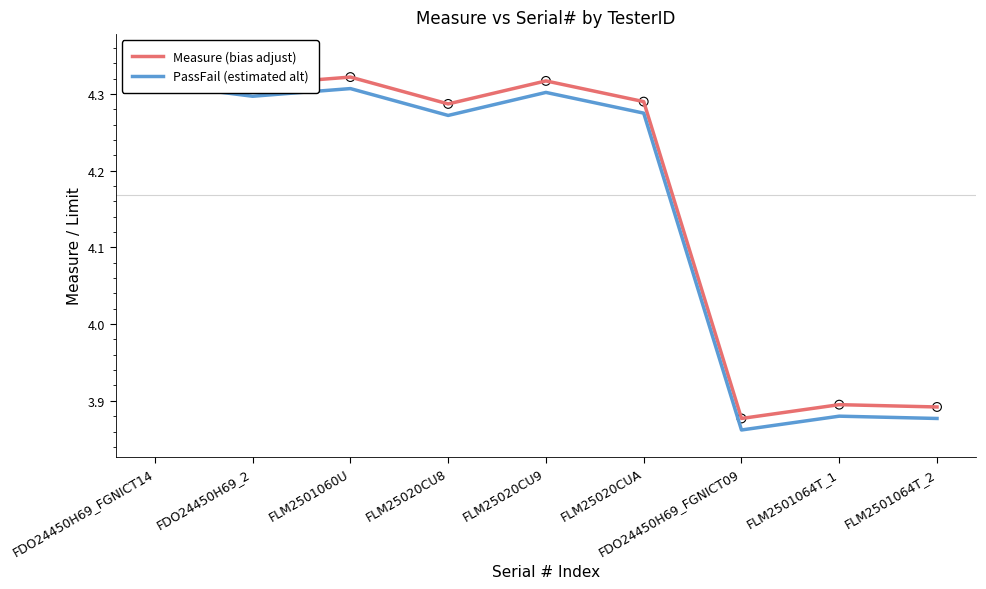

At how many categories does at least one series exceed 3?

9